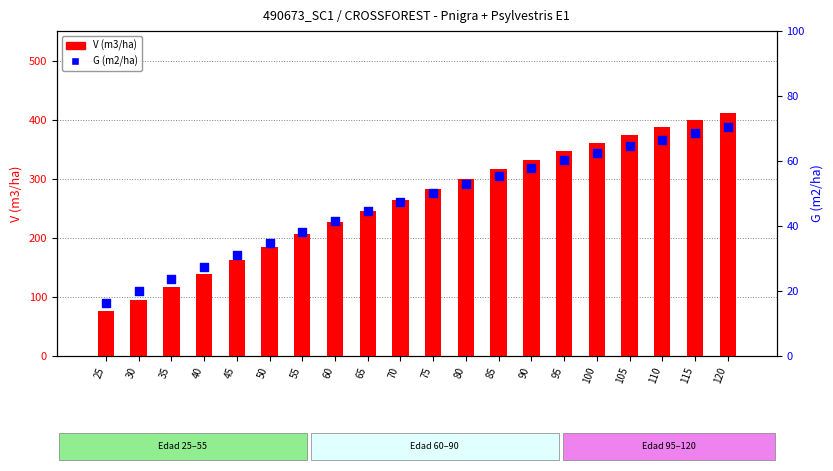

Which series contains the highest Y value?

V (m3/ha)